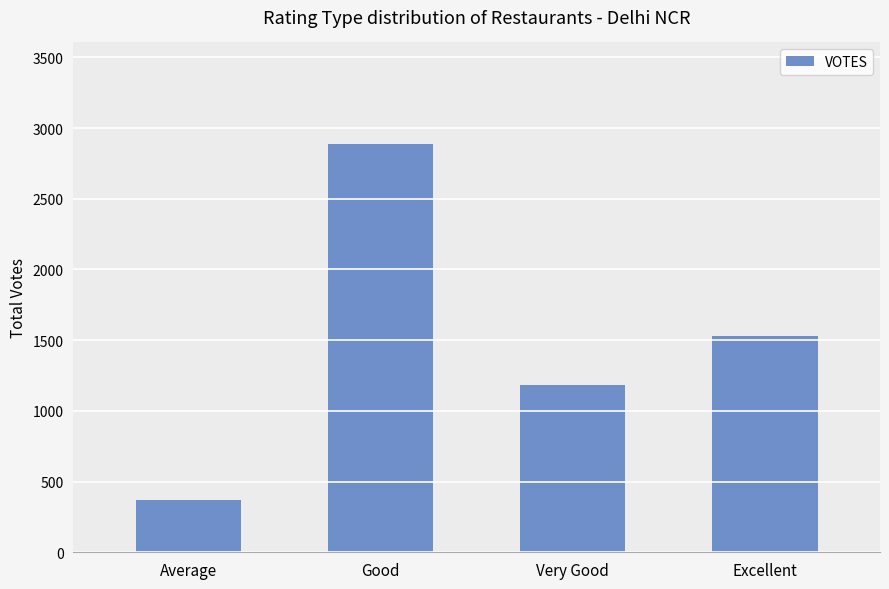

What position from the left is Excellent?

4